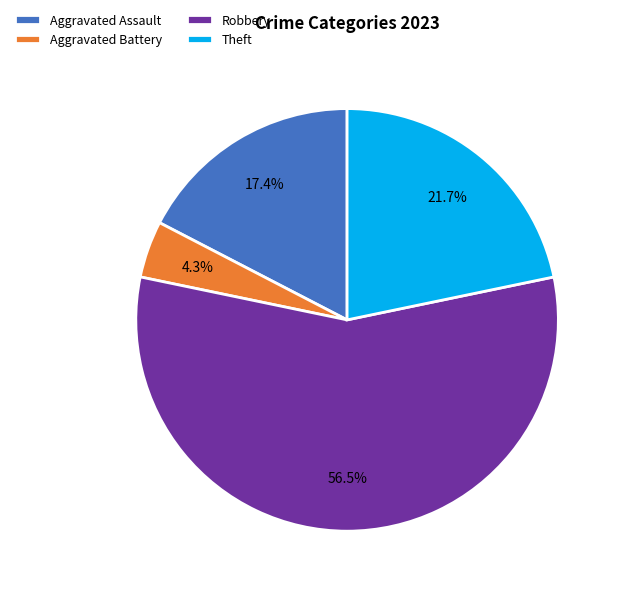

True or false: Aggravated Battery accounts for 10% of the total.

False